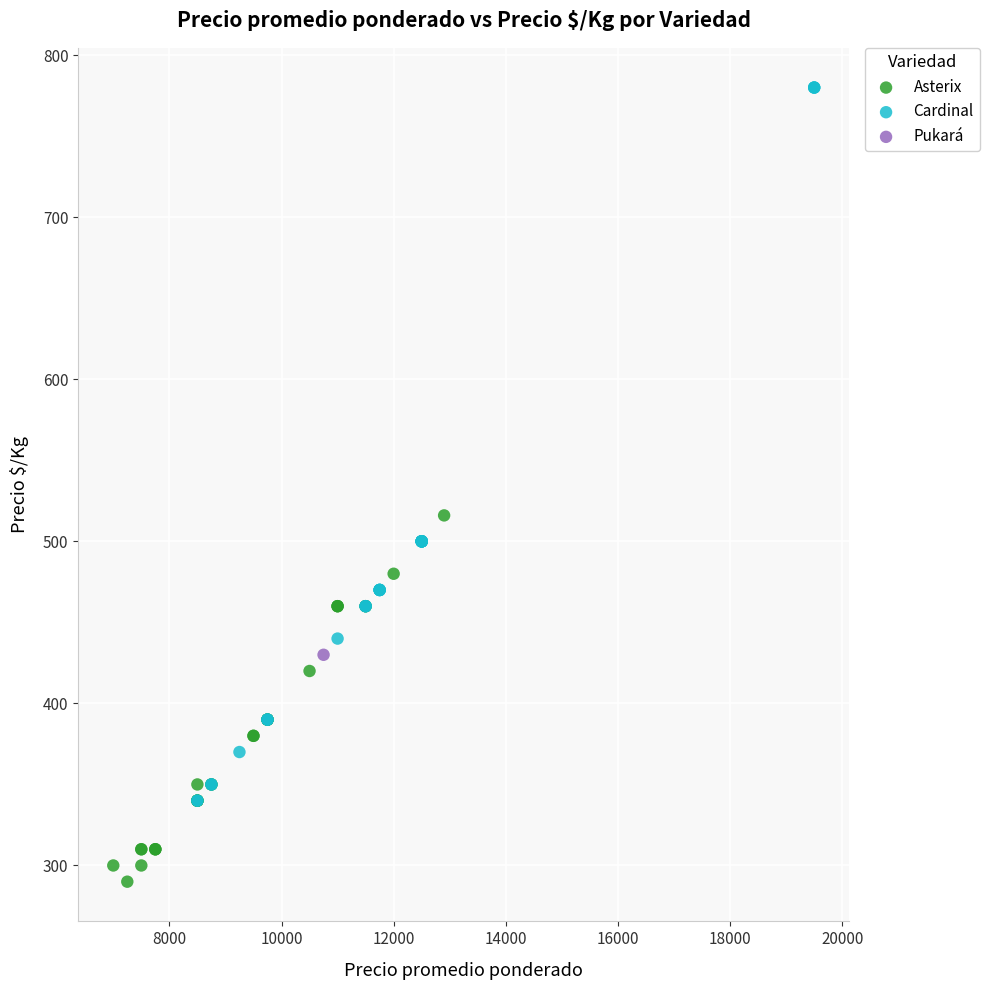

Which series contains the highest Y value?

Cardinal